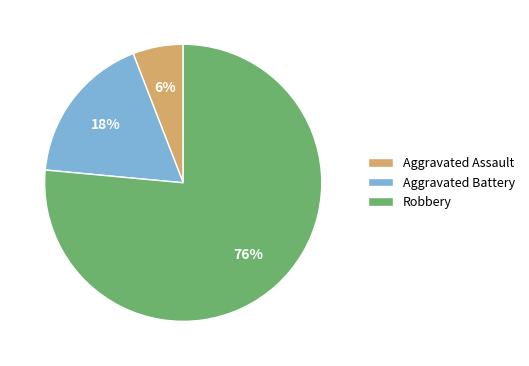

To the nearest percent, what is the average slice percentage?

33%